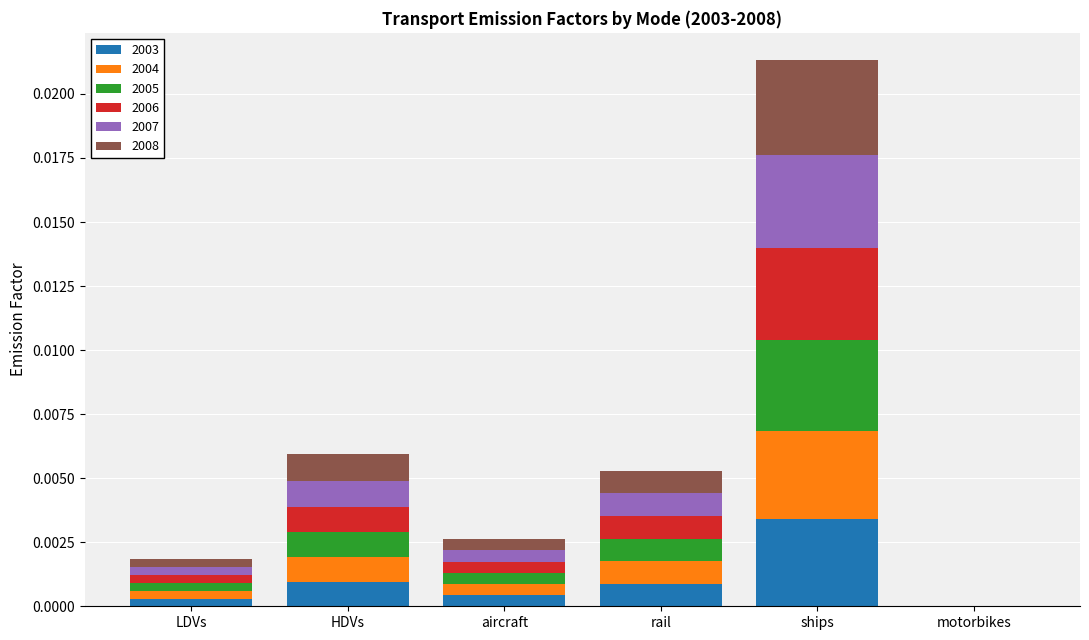

At which category is the sum across all series the highest?

ships